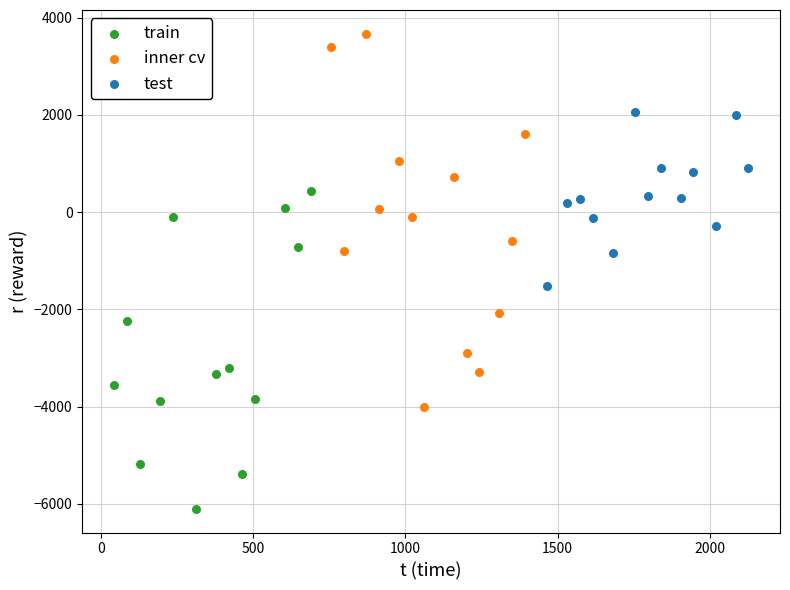

Which series reaches the maximum Y coordinate?

inner cv